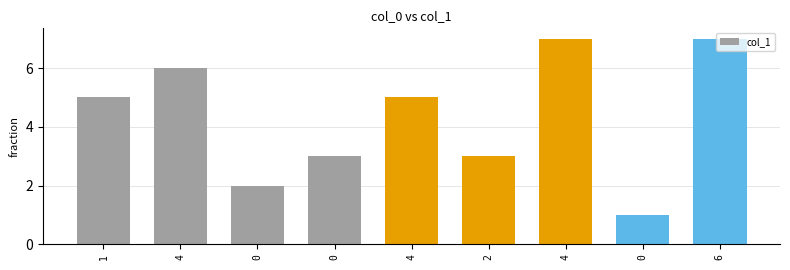

Reading right to left, extract all data points from this chart.

6=7	0=1	4=7	2=3	4=5	0=3	0=2	4=6	1=5